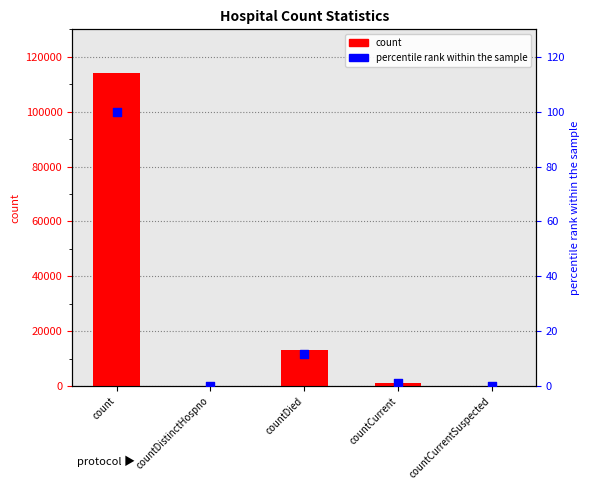

At which category is the sum across all series the highest?

count